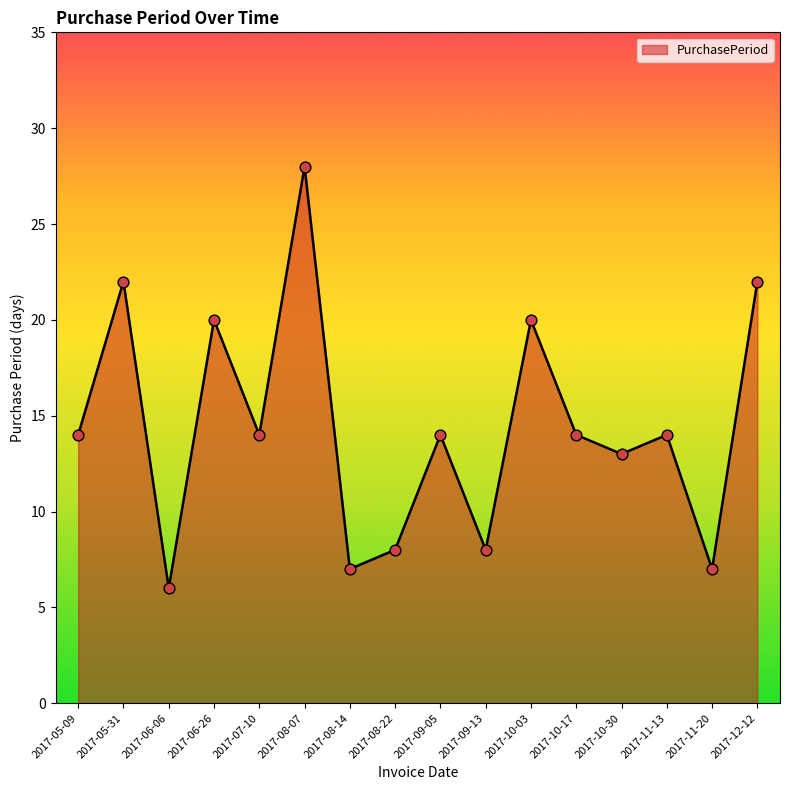

What is the change in value from 2017-10-17 to 2017-12-12?

+8